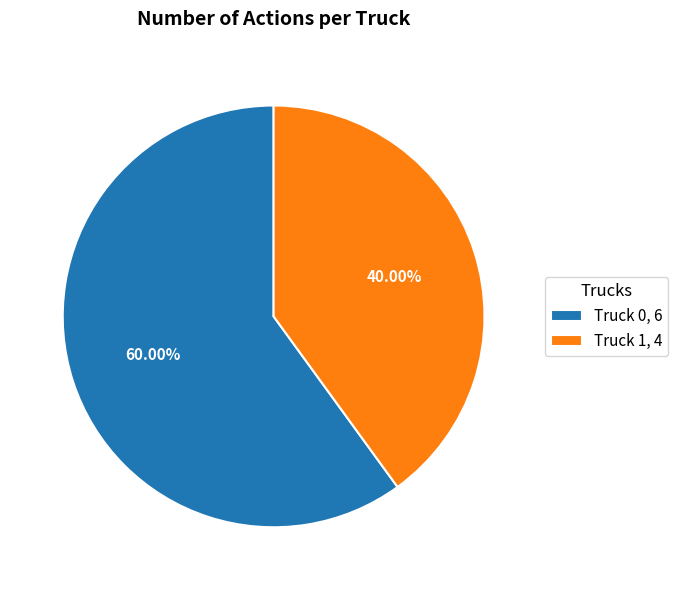

Count the number of slices in the pie.

2